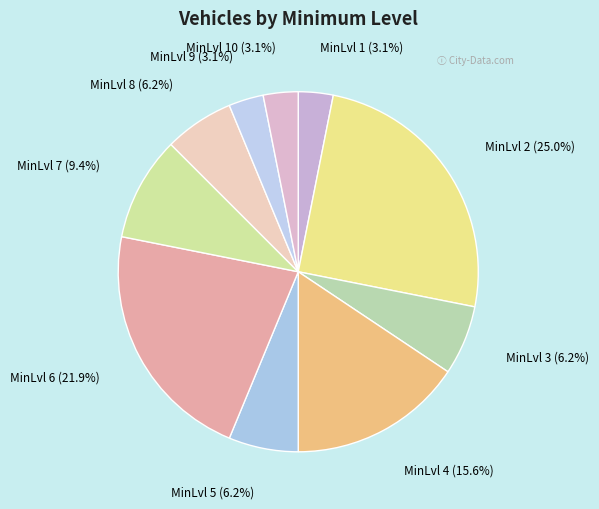

The MinLvl 7 slice represents 1% of the pie. True or false?

False